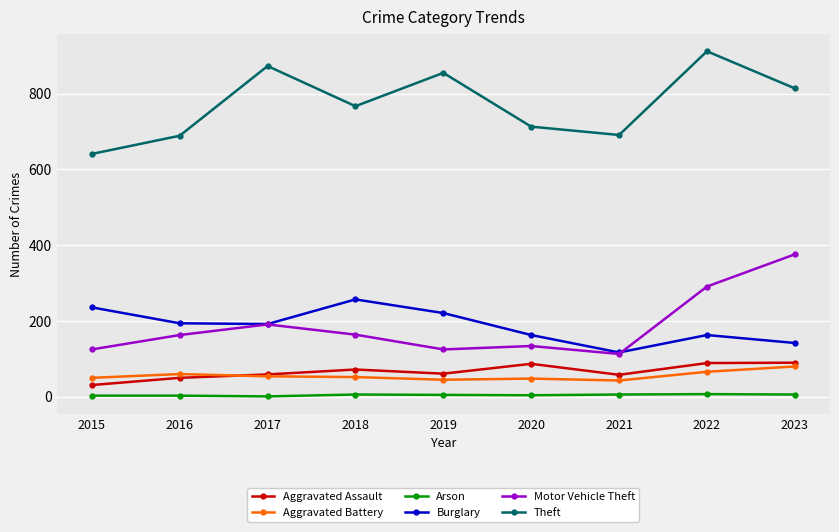

Is the value of Theft at 2023 greater than the value of Arson at 2015?

Yes